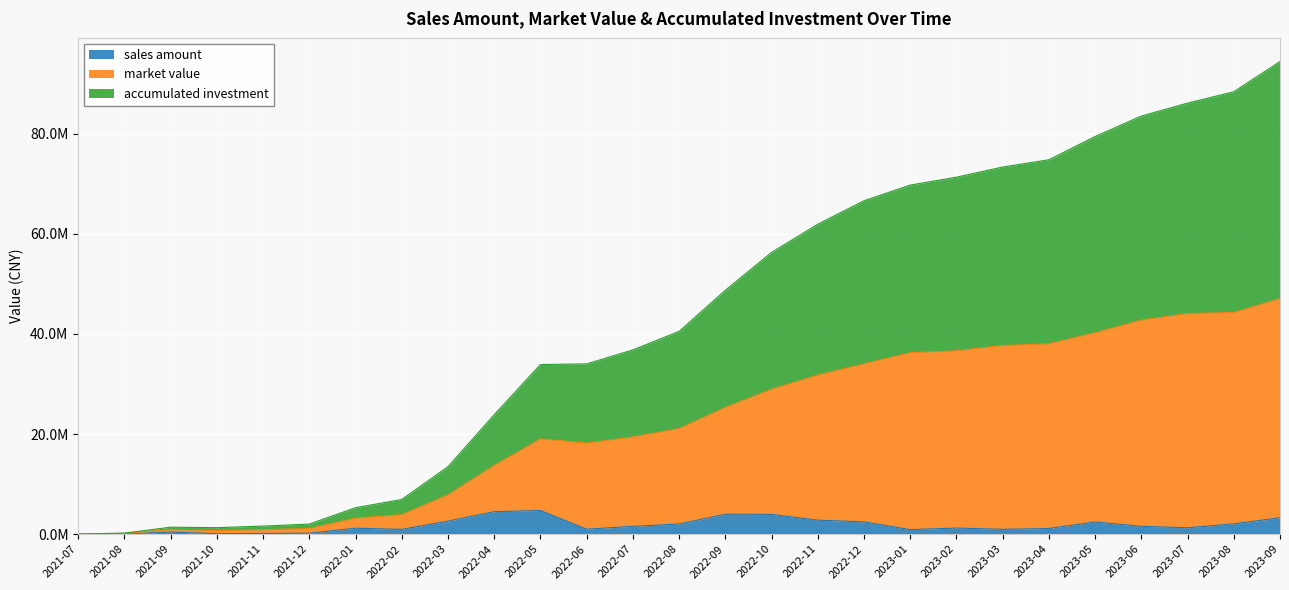

At which category does sales amount reach its first local peak?

2021-09